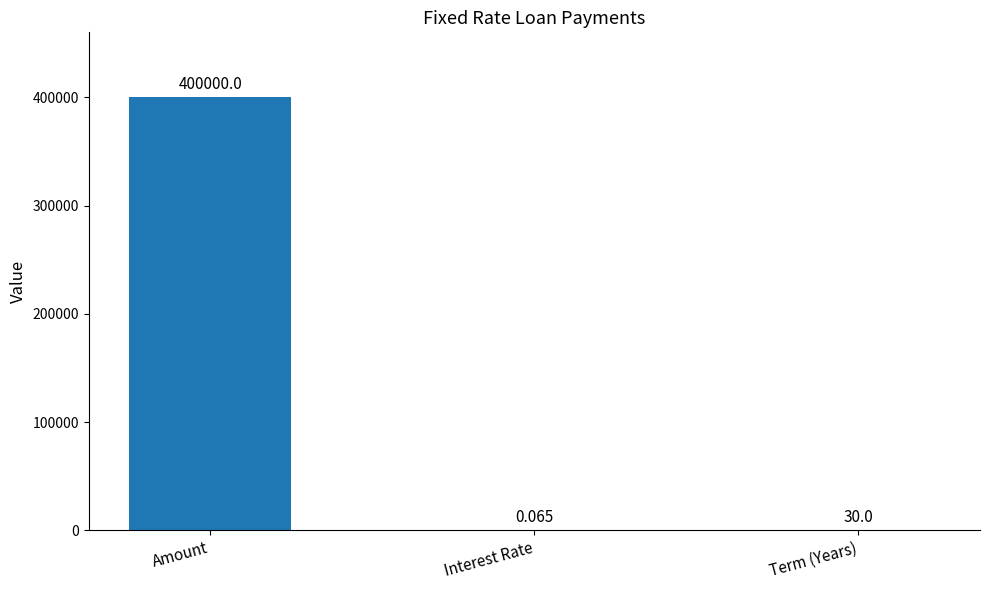

Between Term (Years) and Interest Rate, which is larger?

Term (Years)